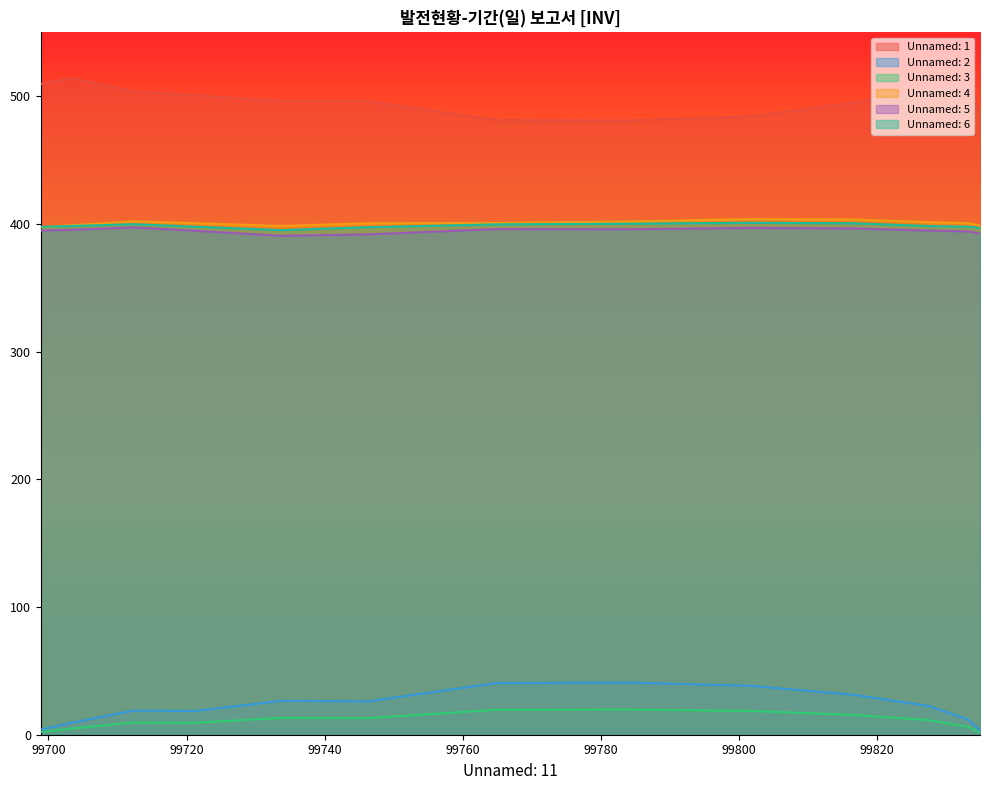

True or false: Unnamed: 6 and Unnamed: 3 intersect in this chart.

False